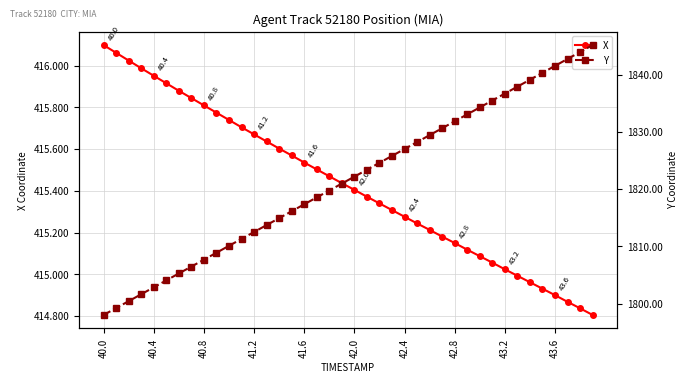

True or false: X and Y cross at least once.

False